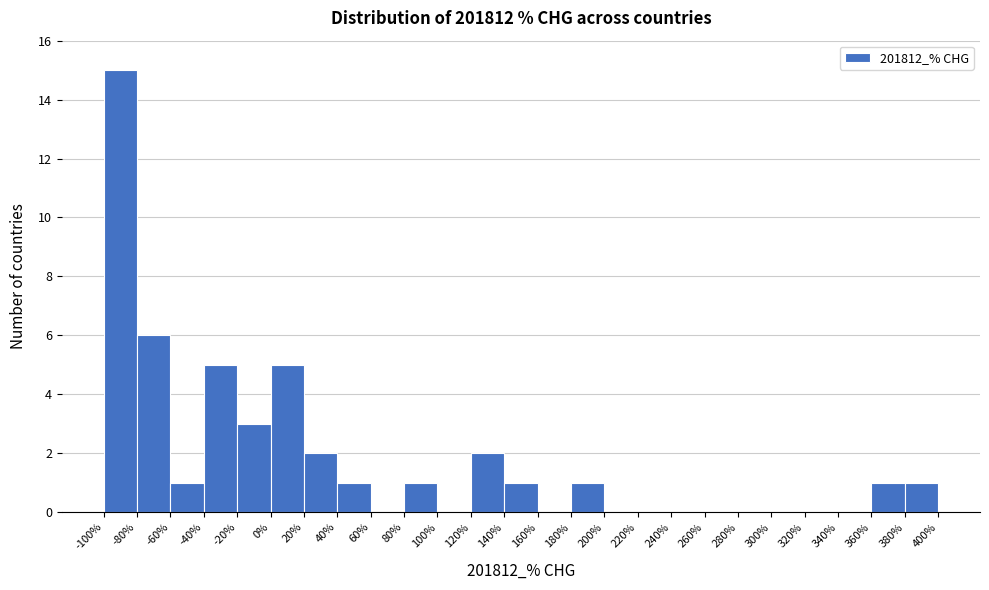

What is the height of the bar covering -60% to -40% on the x-axis? The values are not printed on the chart, so give them approximately, as read against the axis.

1